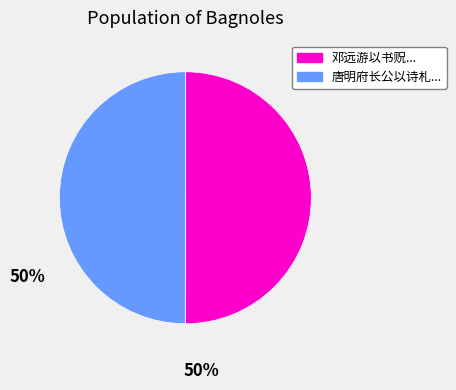

Is it true that 邓远游以书贶... is 63% of the pie?

False